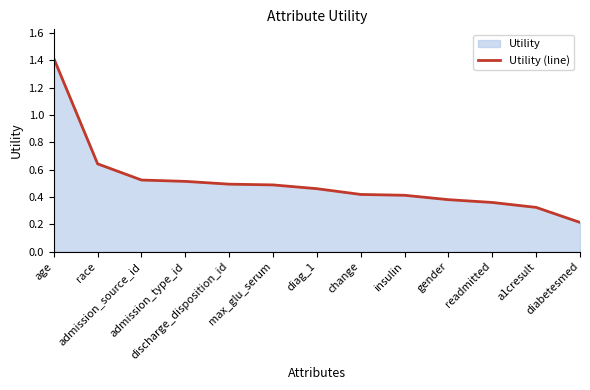

Rank the categories by value from highest to lowest.

age, race, admission_source_id, admission_type_id, discharge_disposition_id, max_glu_serum, diag_1, change, insulin, gender, readmitted, a1cresult, diabetesmed